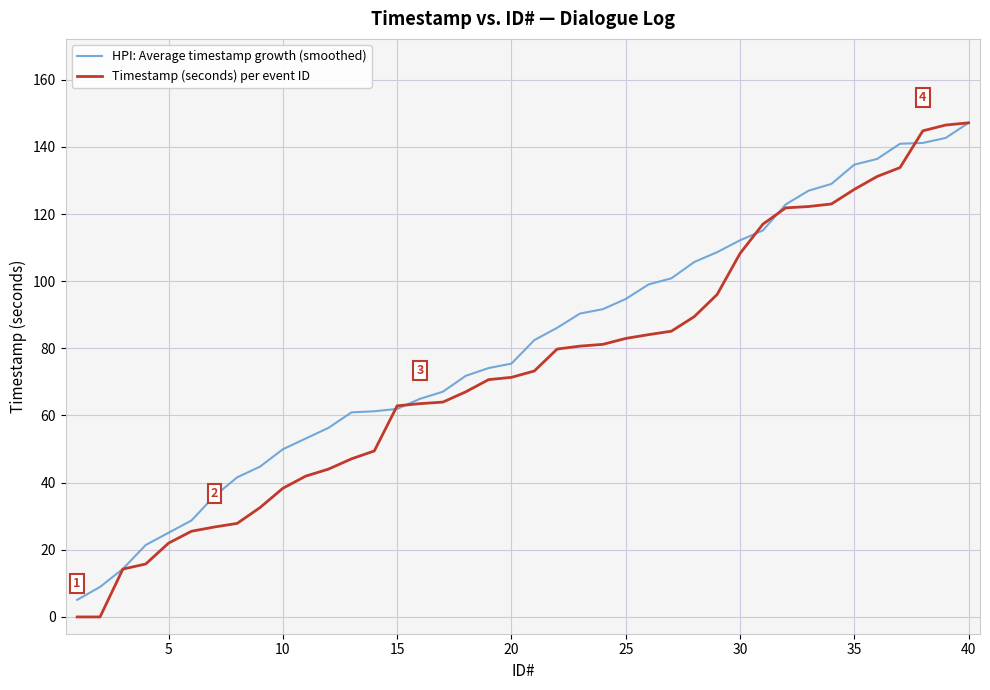

What is the highest value of the Timestamp (seconds) per event ID series?

147.2